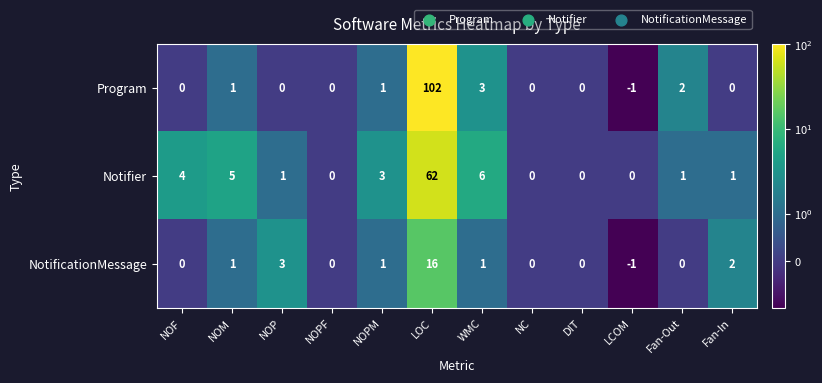

How many data points does each series have?

12